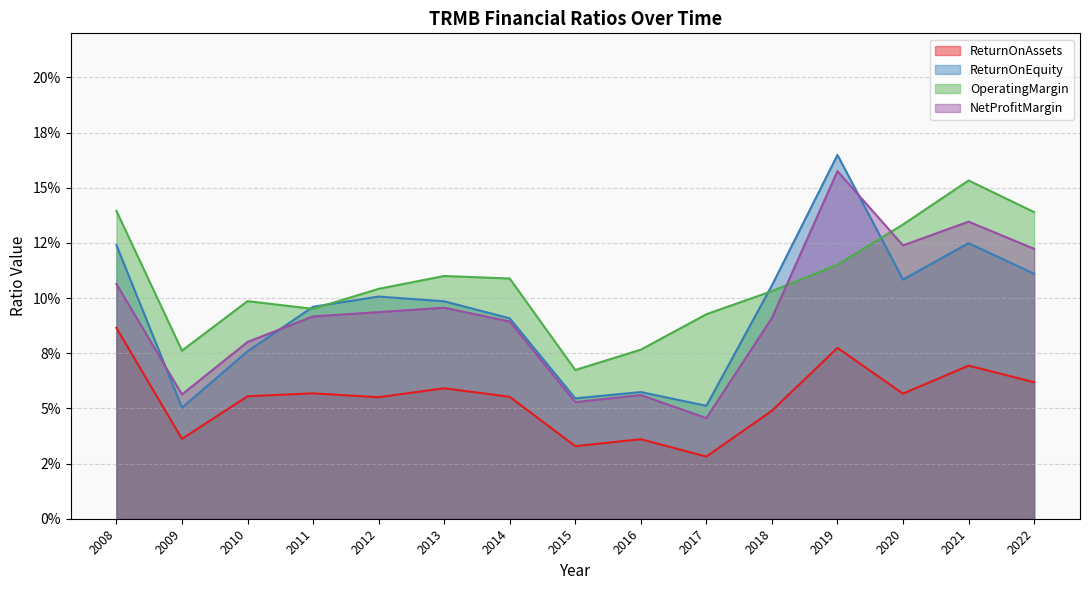

At 2020, list the series in order from smallest to largest.

ReturnOnAssets, ReturnOnEquity, NetProfitMargin, OperatingMargin